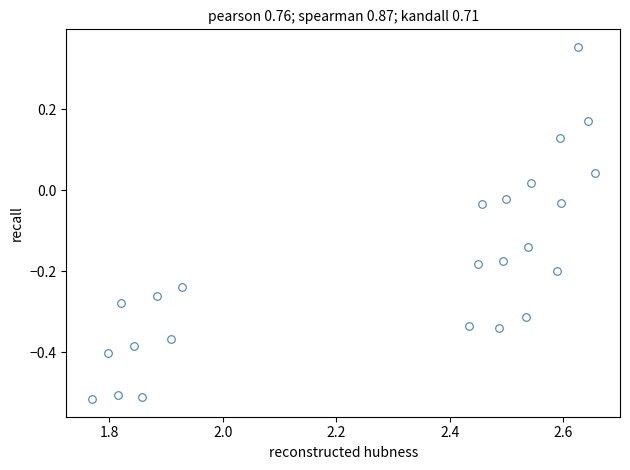

What is the range of Y values (max minus min)?

0.9